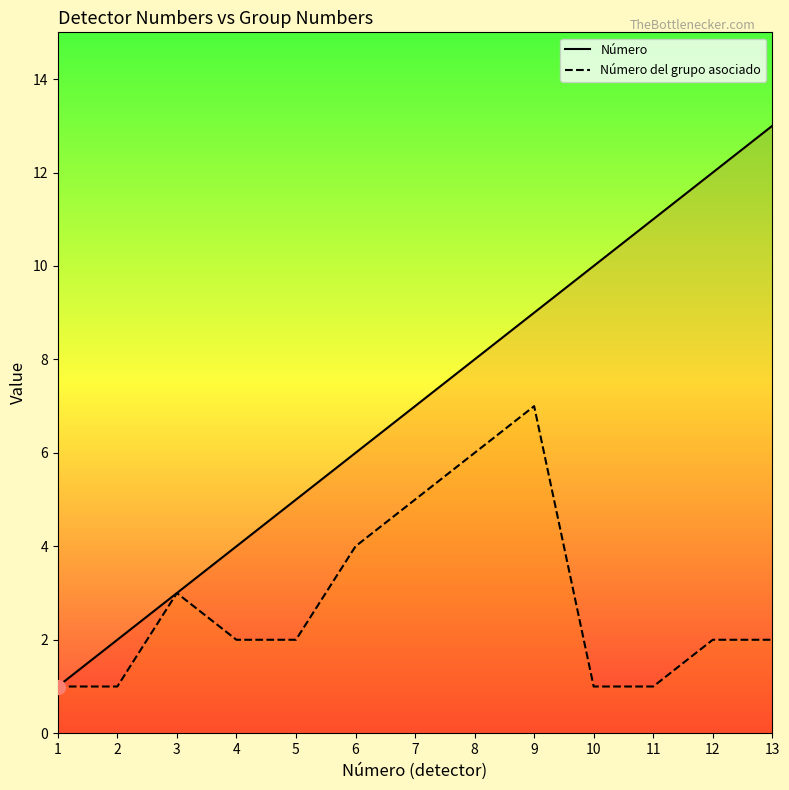

What is the total value across all series at 5?

7